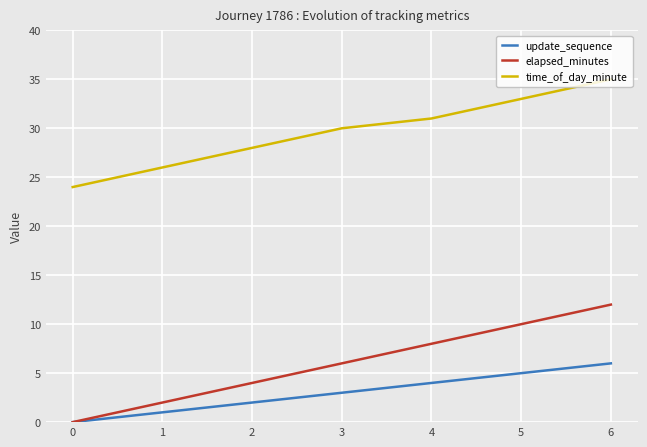

What is the highest value of the elapsed_minutes series?

12